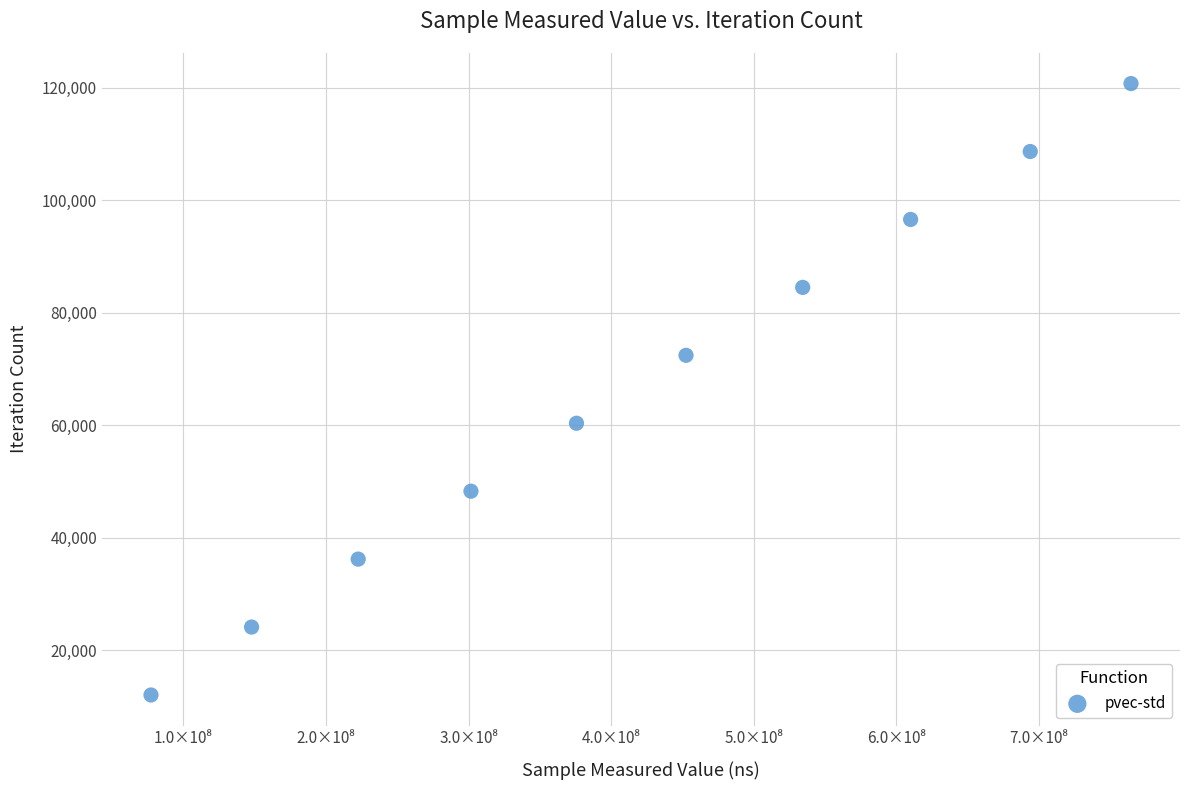

What is the range of X values (max minus min)?

687295418